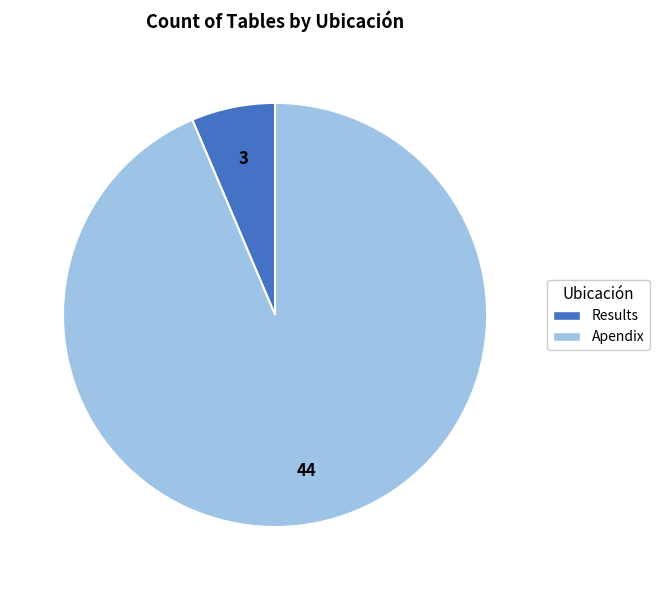

Is the sum of Results and Apendix greater than half?

Yes